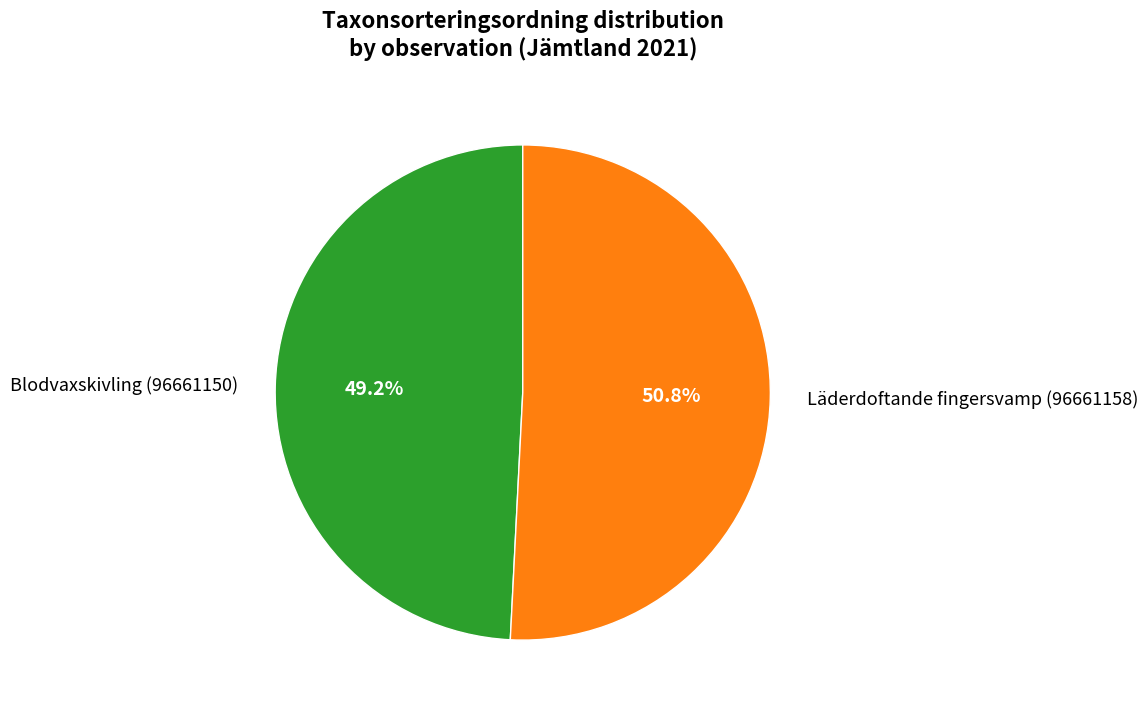

To the nearest percent, what percentage of the pie is Läderdoftande fingersvamp (96661158)?

51%